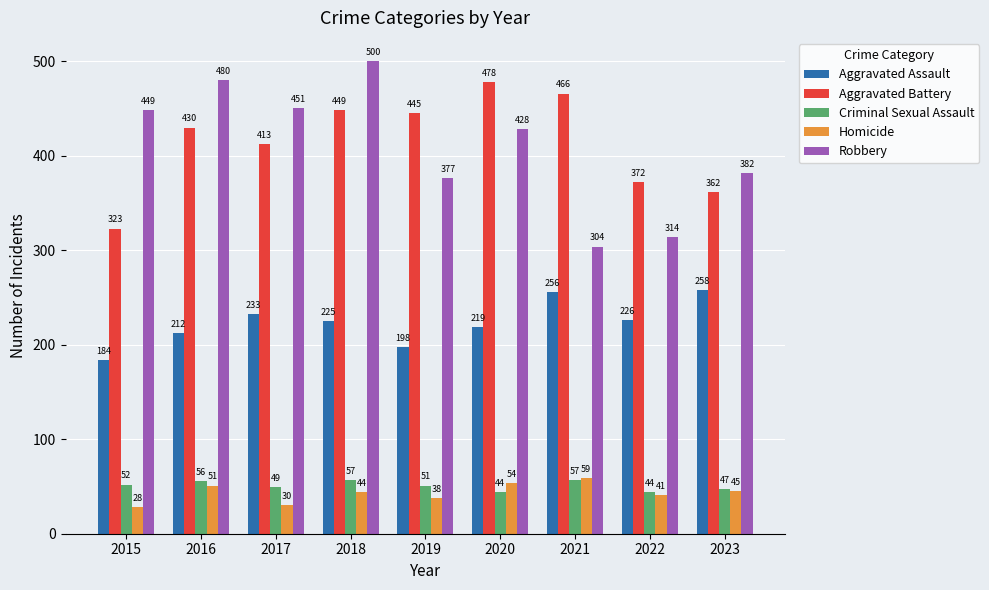

Is the value of Aggravated Assault at 2018 greater than the value of Criminal Sexual Assault at 2017?

Yes